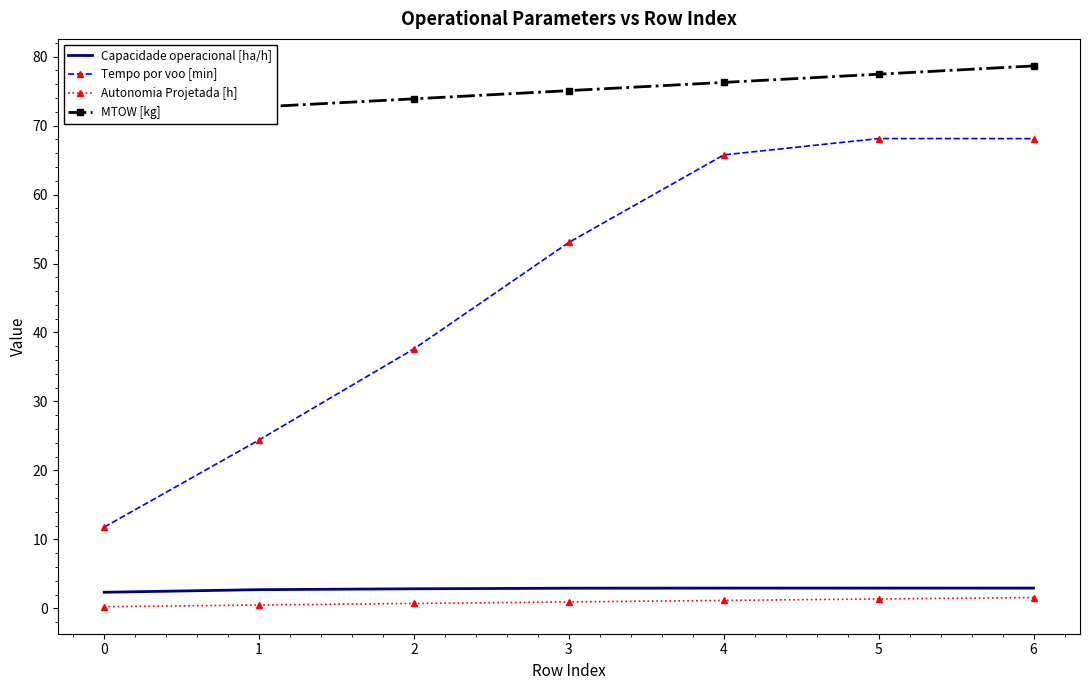

The Autonomia Projetada [h] series shows 1.4 at 5. True or false?

True